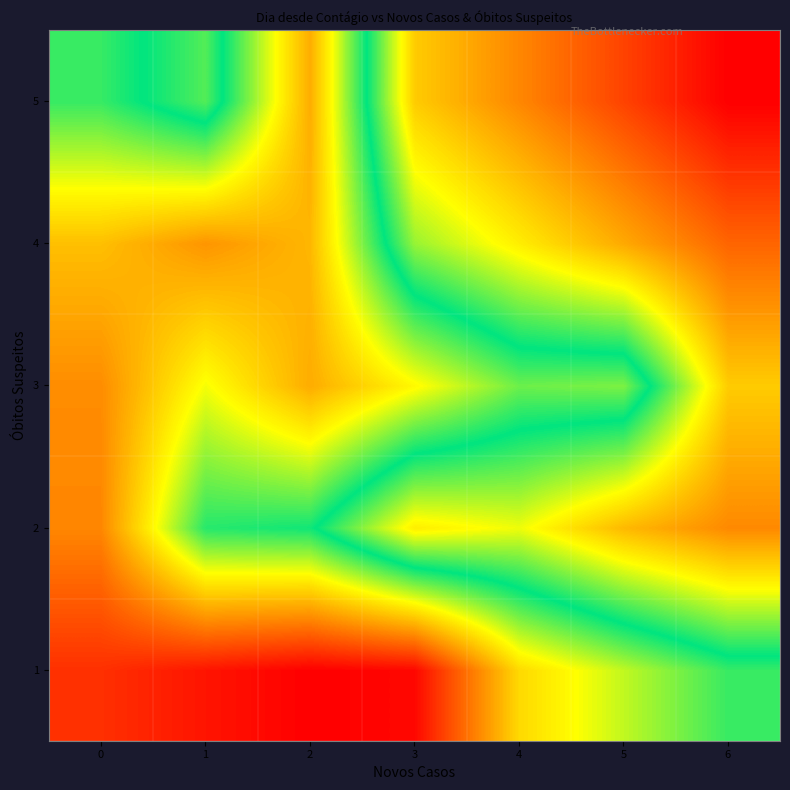

Reading left to right, list all the values displayed in this chart.

row_0: 0=19.8	1=14.5	2=10.5	3=12.0	4=52.0	5=65.0	6=78.0
row_1: 0=36.3	1=79.6	2=81.8	3=110.7	4=105.9	5=120.5	6=129.6
row_2: 0=37.4	1=60.0	2=43.4	3=58.0	4=73.0	5=71.5	6=117.0
row_3: 0=47.0	1=39.0	2=45.5	3=97.5	4=110.5	5=123.5	6=136.5
row_4: 0=78.0	1=91.0	2=43.5	3=117.0	4=130.0	5=143.0	6=156.0